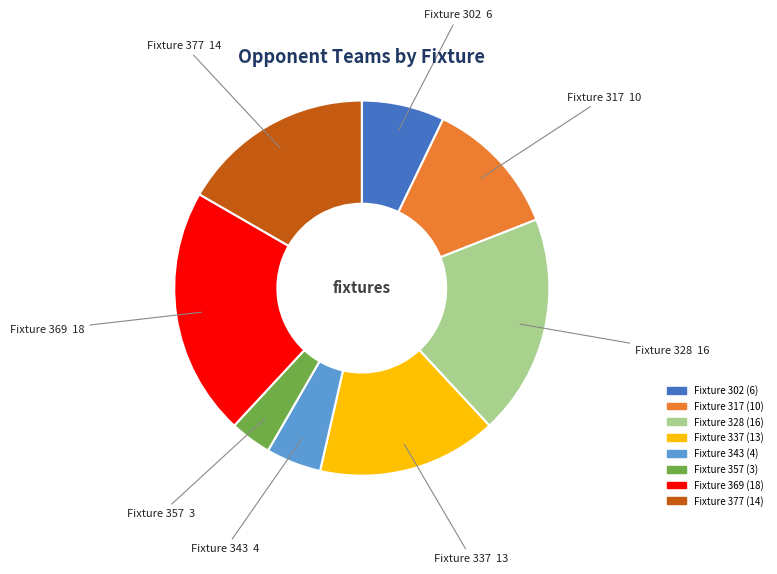

What is the largest slice in the pie chart?

Fixture 369